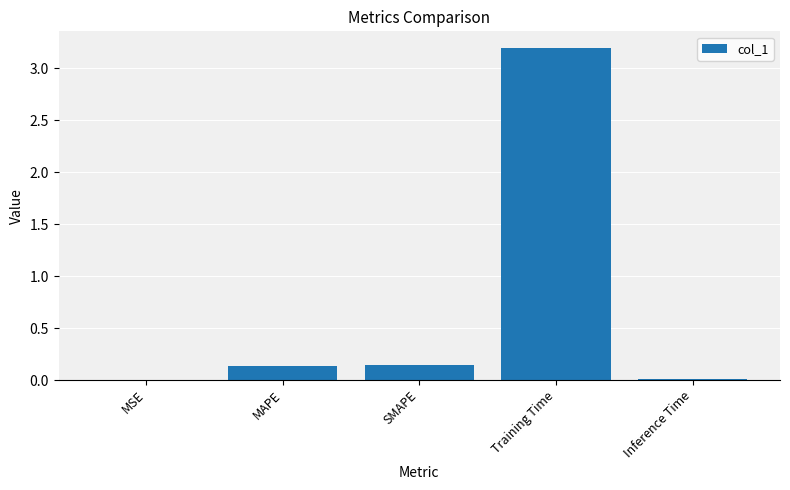

Which category has the highest value across all series?

Training Time